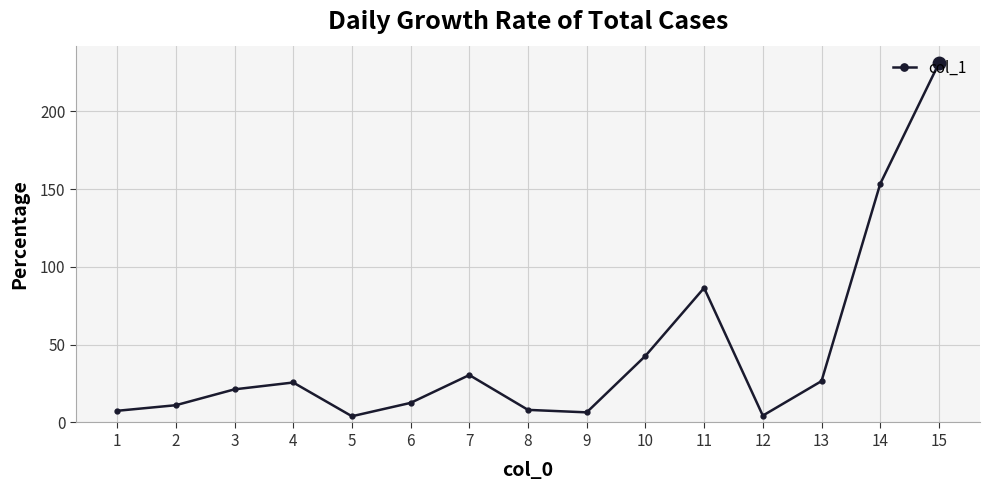

The value at 14 is 153.4. True or false?

True